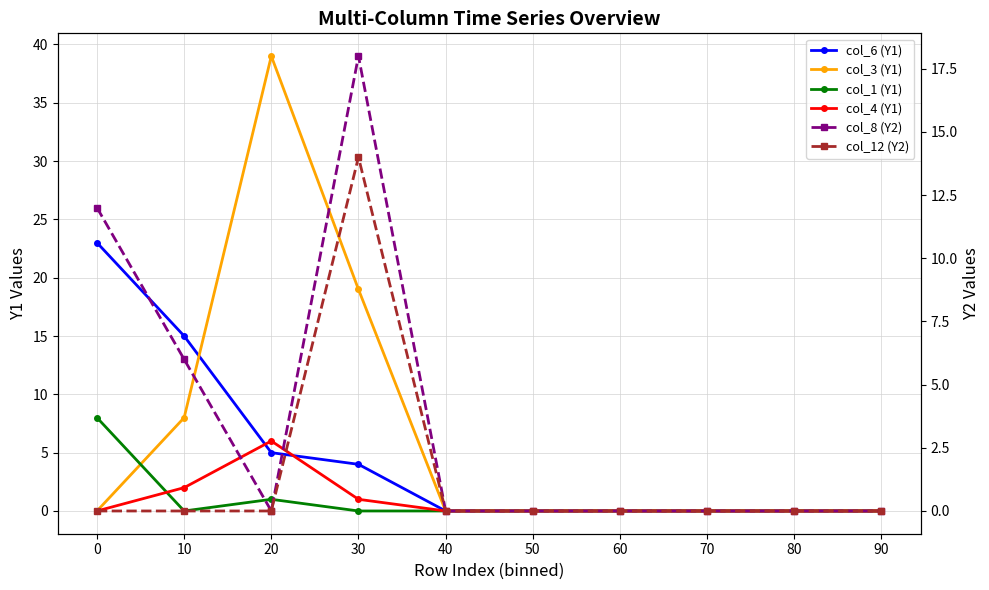

True or false: col_1 (Y1) has more than 1 points higher than both neighbors.

False